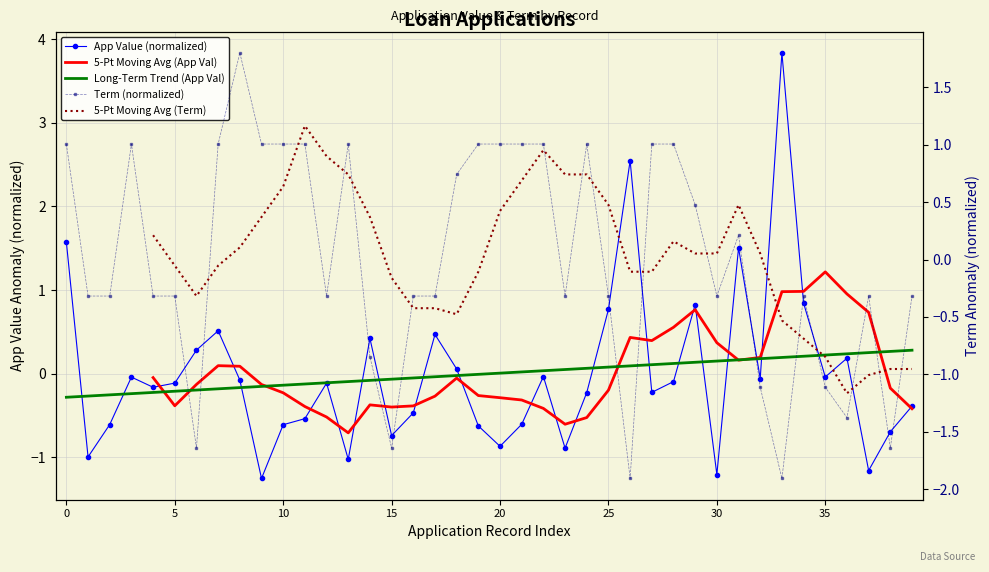

What is the difference between the highest and lowest values at 8?

2.0